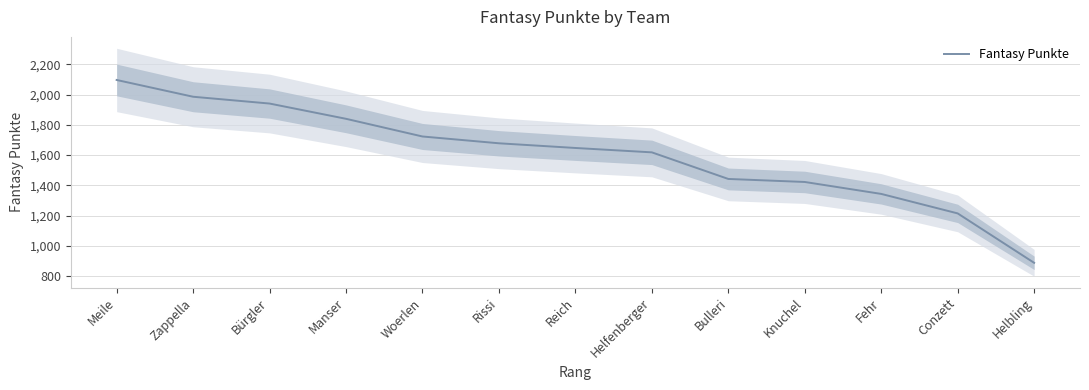

What is the approximate value at Knuchel, to the nearest 100?

1400